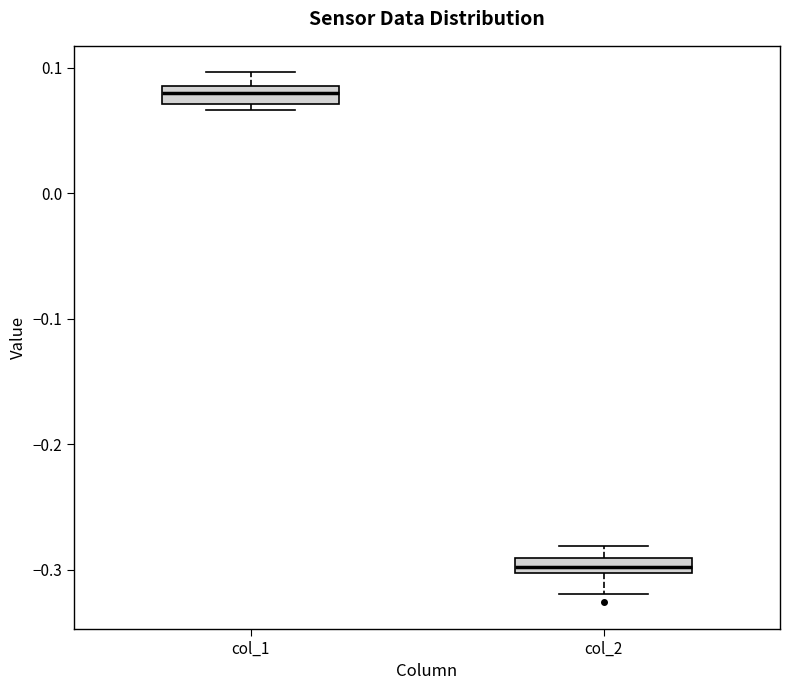

Where does the median line of the box for col_1 sit on the y-axis? The values are not printed on the chart, so give them approximately, as read against the axis.

0.08